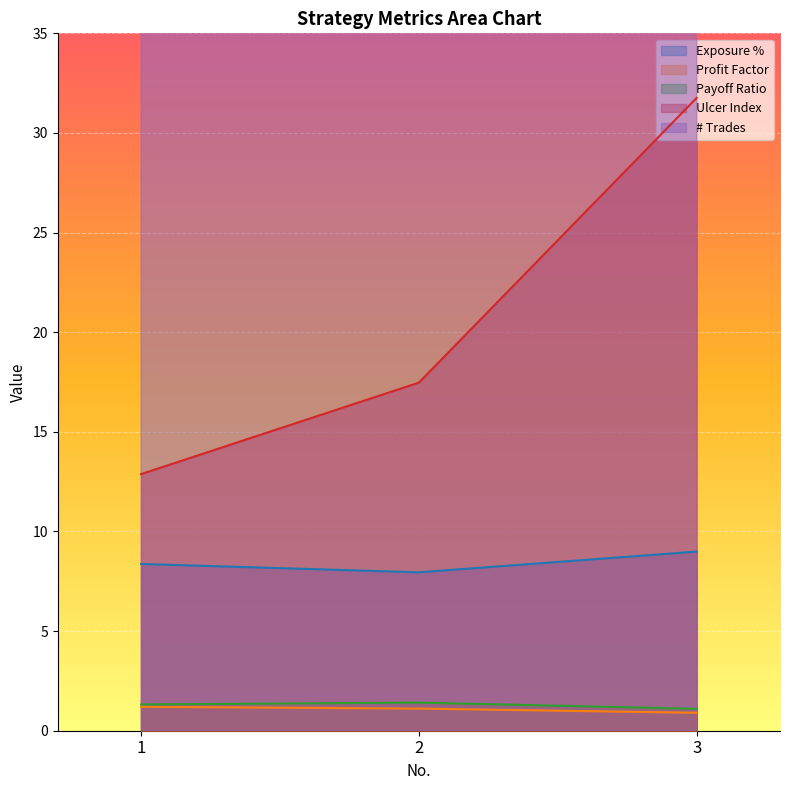

How many categories are shown in the chart?

3